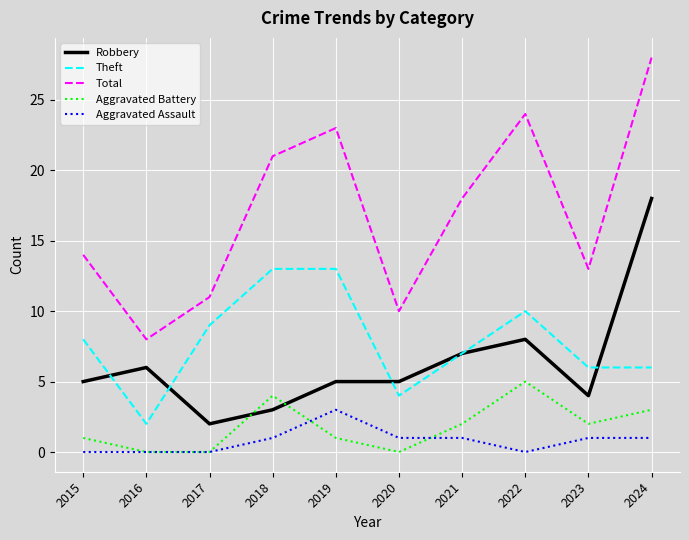

True or false: Robbery and Total intersect in this chart.

False